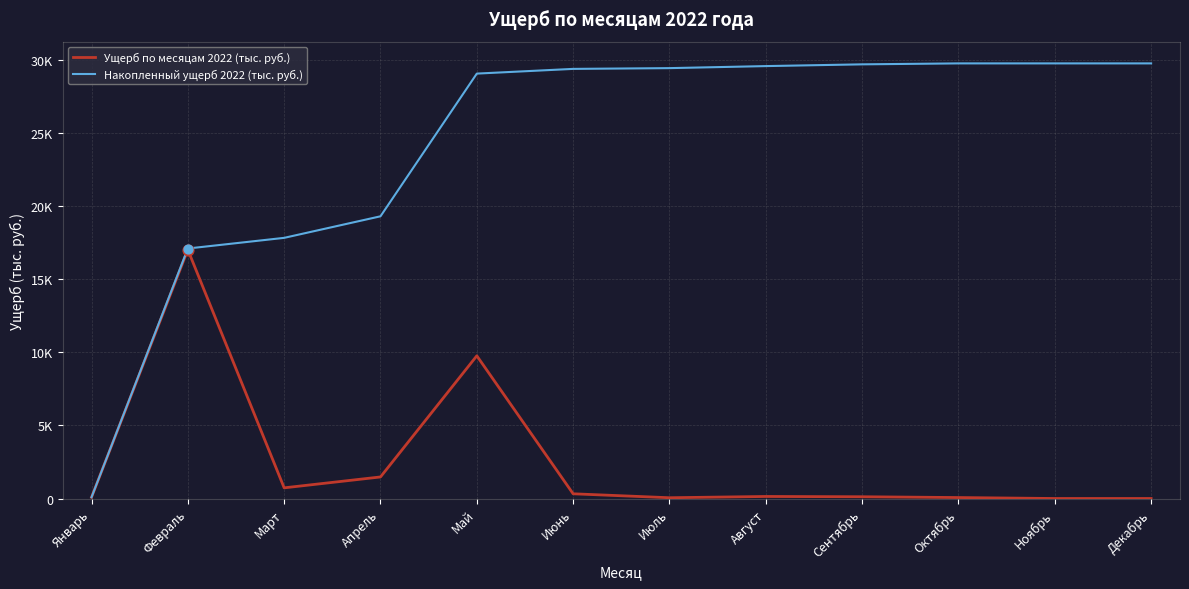

What are all the series names shown in the legend?

Ущерб по месяцам 2022 (тыс. руб.), Накопленный ущерб 2022 (тыс. руб.)